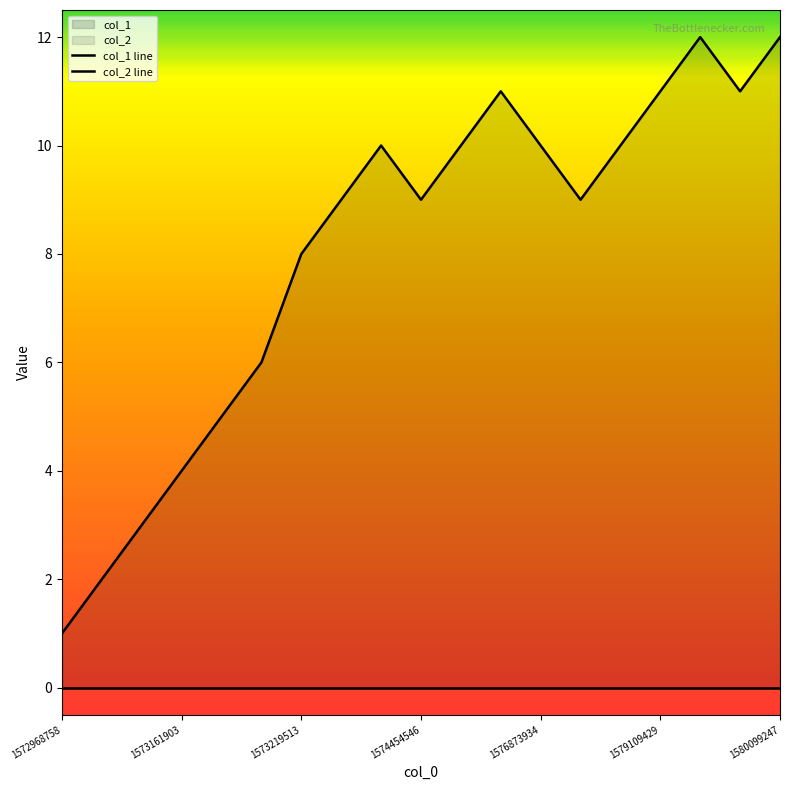

How many data points in col_1 line are above 9?

9